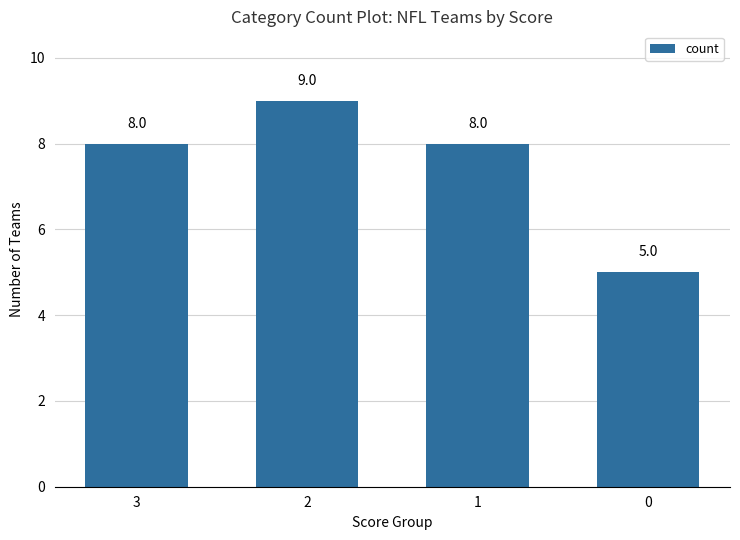

Is it true that the value at 1 is 8?

True